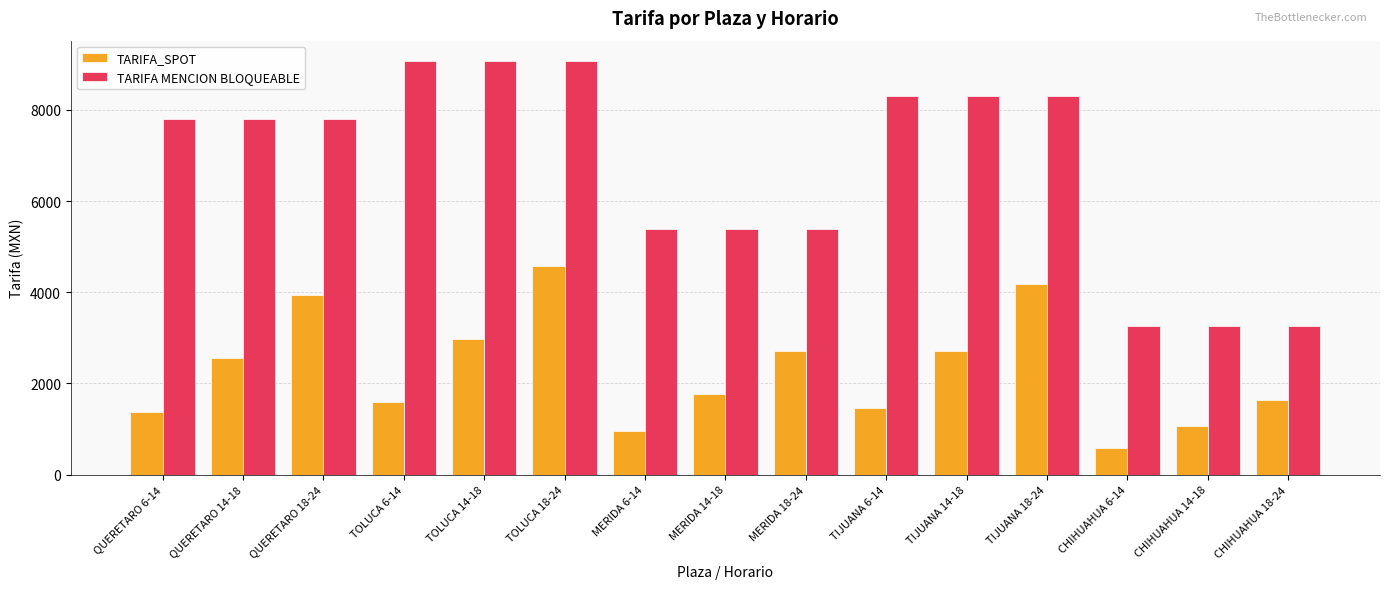

At which category is the sum across all series the highest?

TOLUCA 18-24